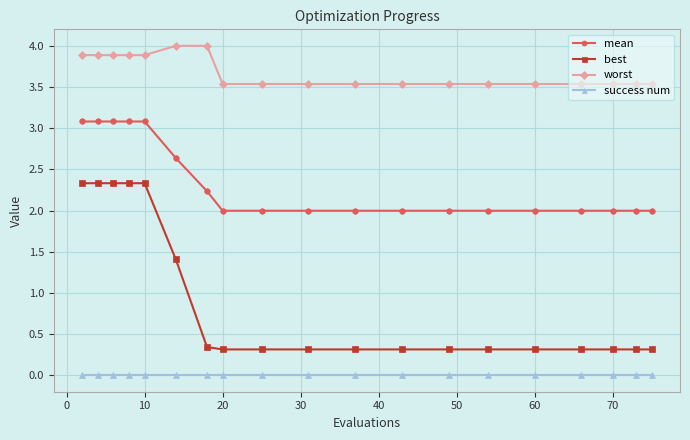

Rank the series by their maximum value, from lowest to highest.

success num, best, mean, worst